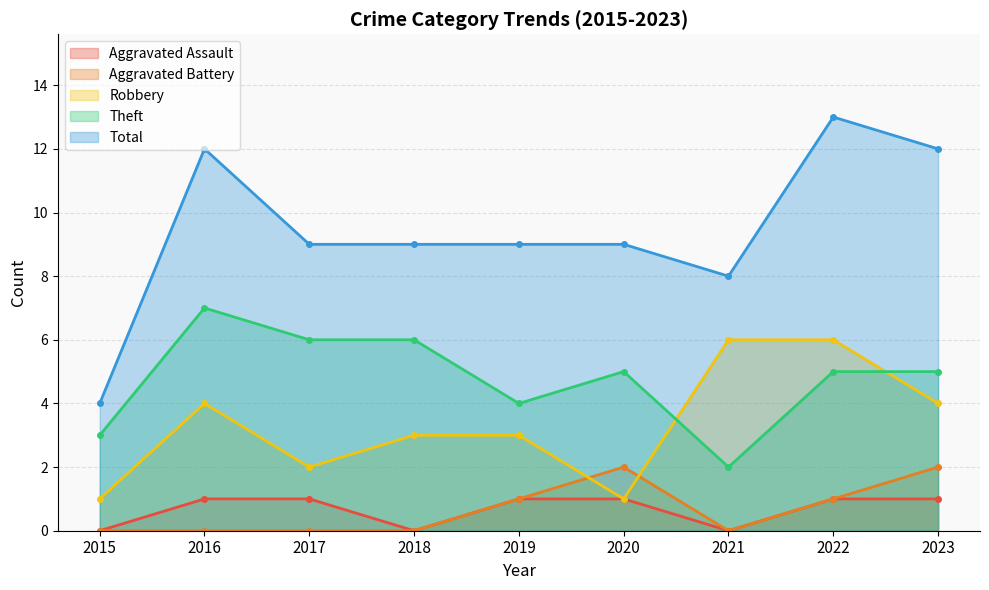

Does the chart have visible grid lines?

Yes